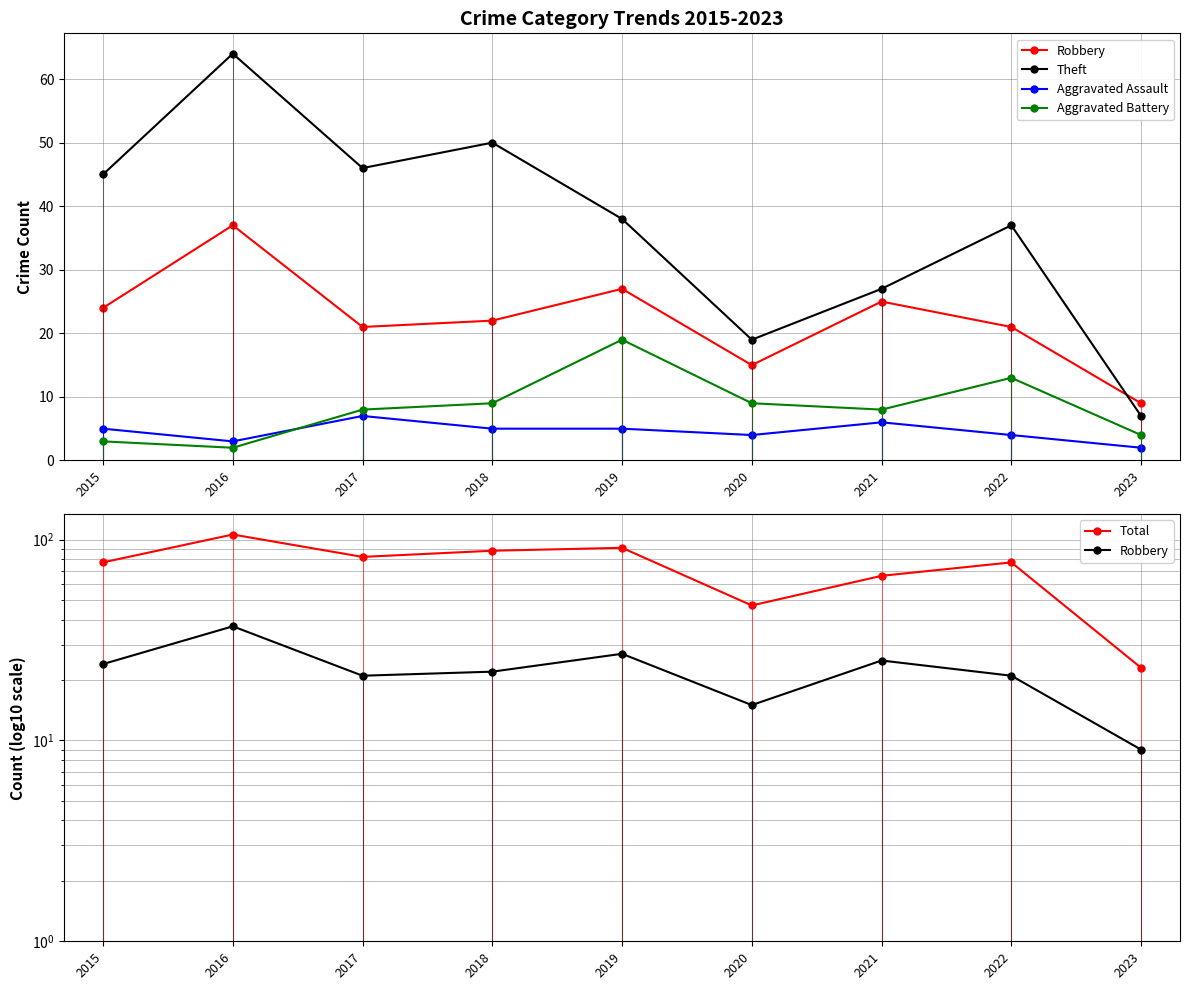

Does the chart have visible grid lines?

Yes